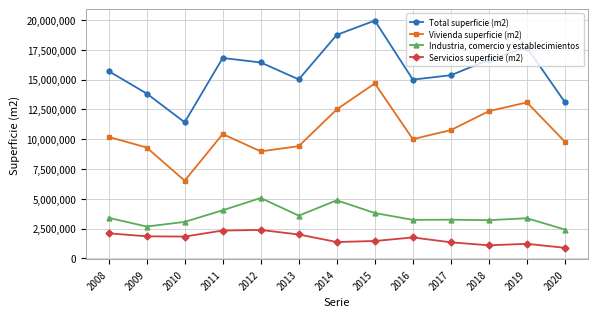

What is the difference between the Vivienda superficie (m2) values at 2012 and 2008?

1215977